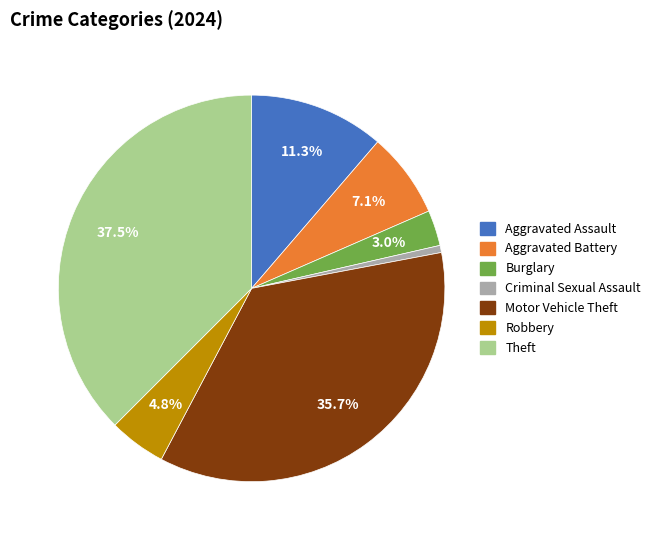

What percentage is the Burglary slice, to the nearest percent?

3%